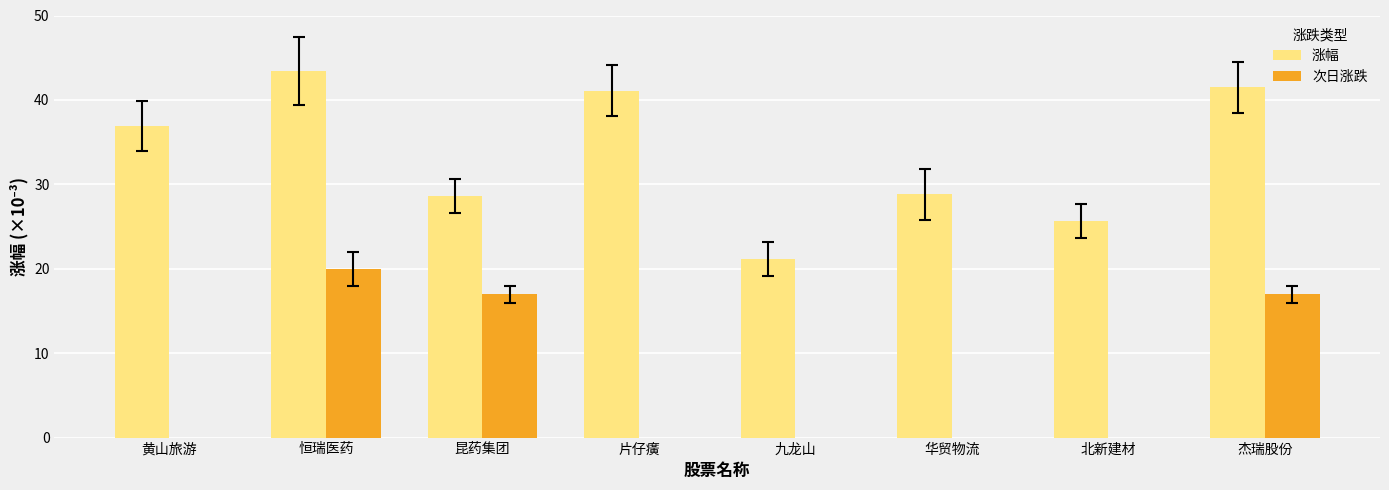

What is the minimum value for 涨幅?

21.2